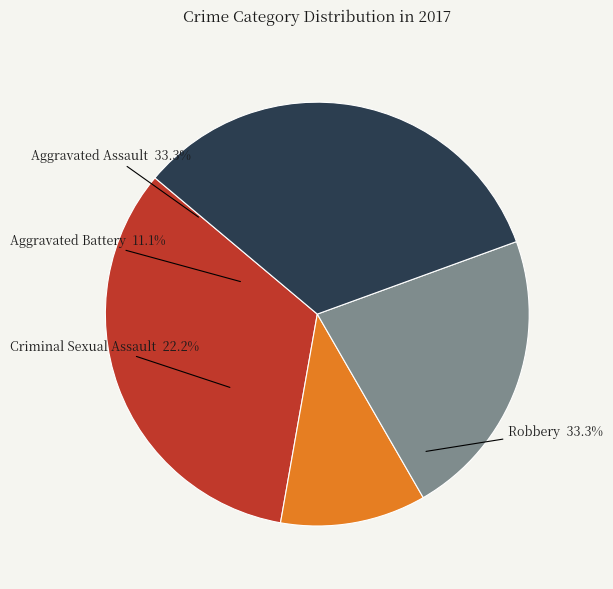

To the nearest percent, what percentage of the pie is Aggravated Battery?

11%